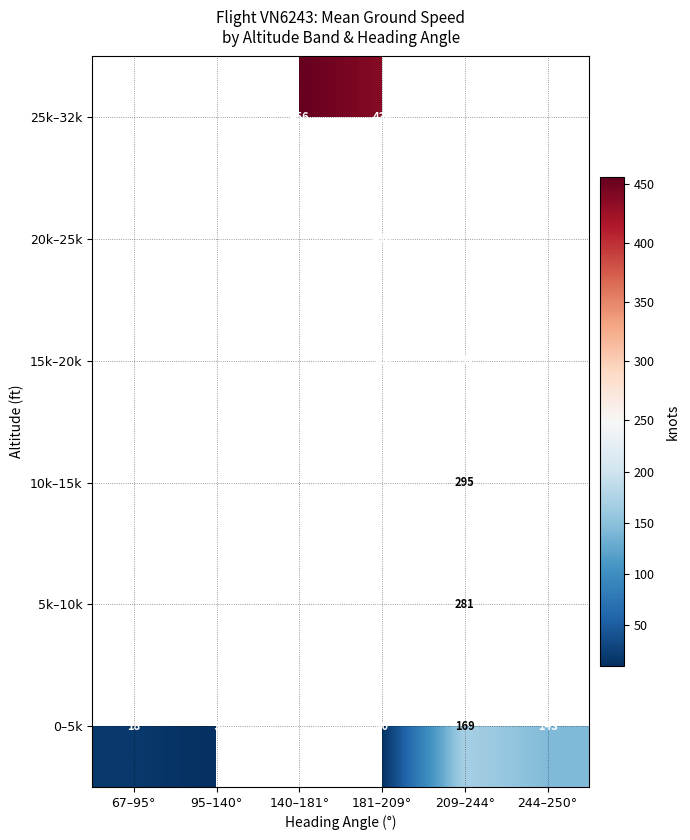

Which series changed the most between 67–95° and 209–244°?

0–5k